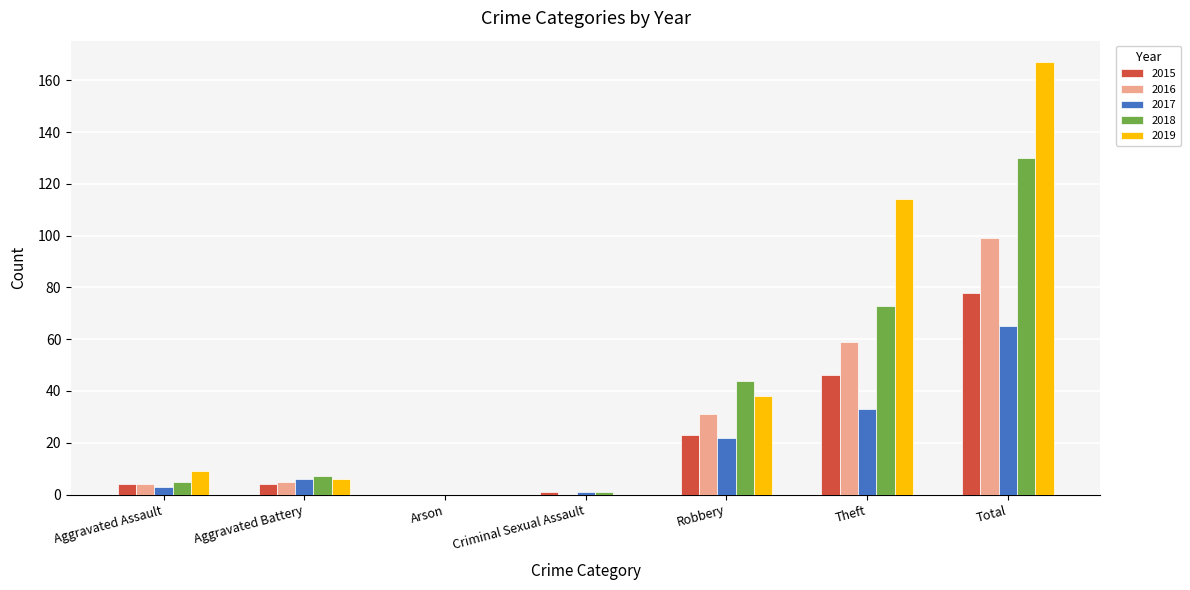

Which series has the widest spread of values?

2019